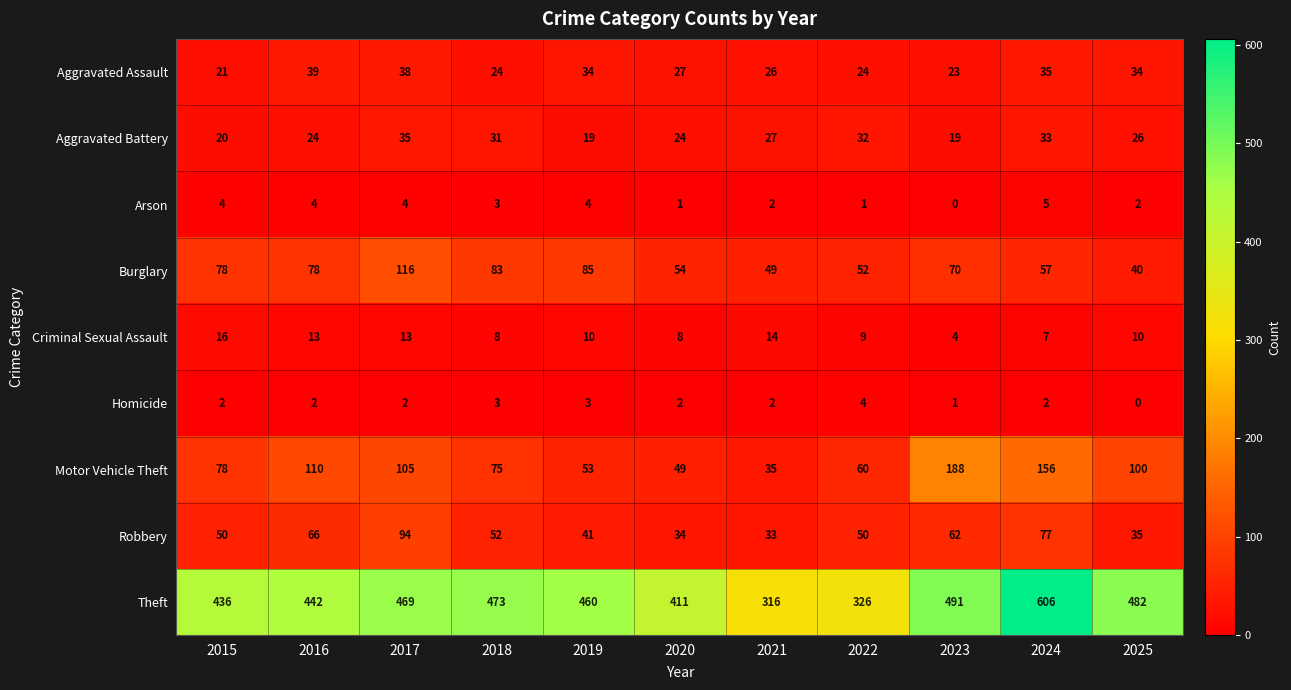

List the series in order of their peak value, highest first.

Theft, Motor Vehicle Theft, Burglary, Robbery, Aggravated Assault, Aggravated Battery, Criminal Sexual Assault, Arson, Homicide